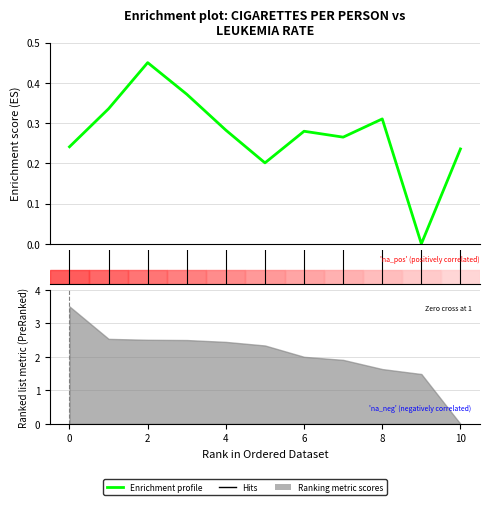

True or false: the data has more than 0 interior local peaks.

True